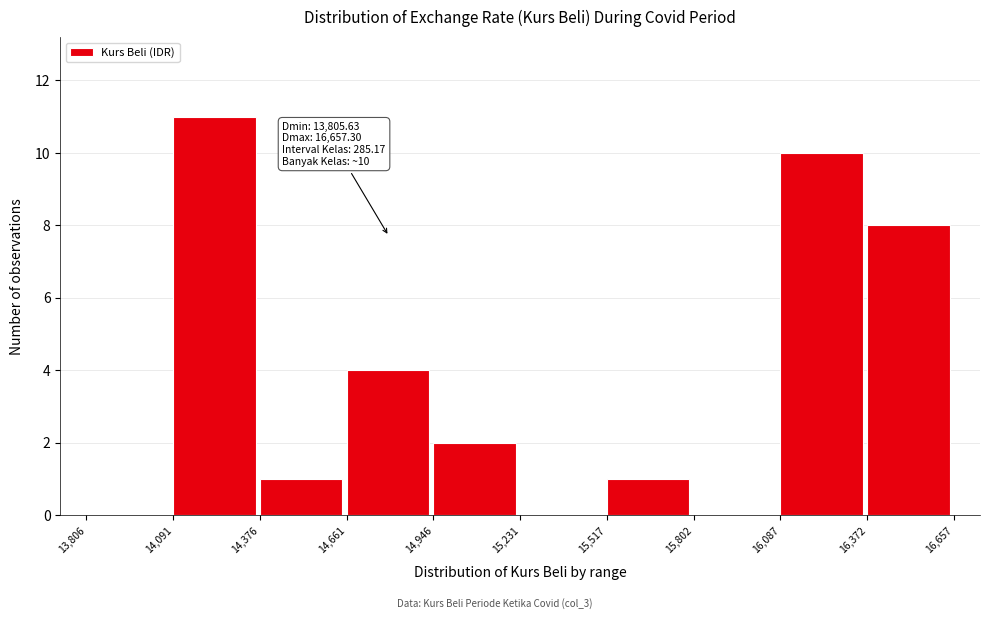

Which range on the x-axis has the tallest bar?

14,091 to 14,376